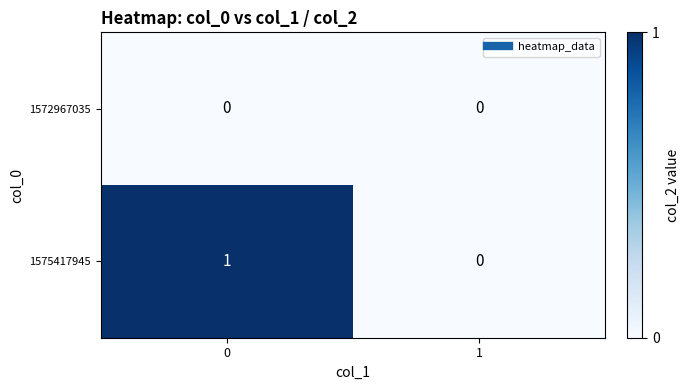

Reading right to left, list all the values displayed in this chart.

1572967035: 1=0	0=0
1575417945: 1=0	0=1